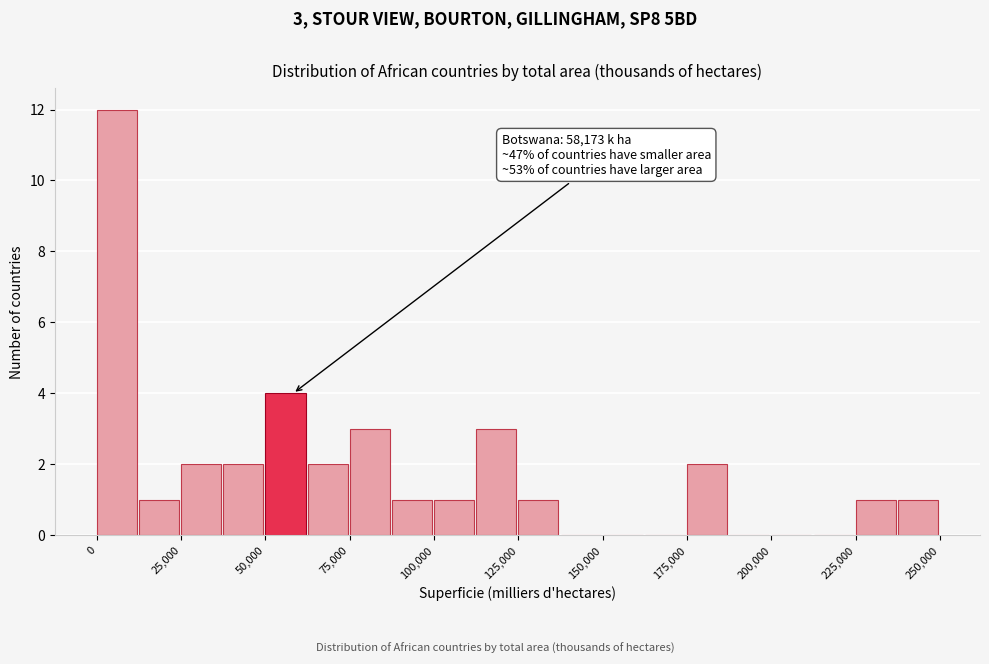

Read against the x-axis, roughly where is the centre of the tallest bar?

5000